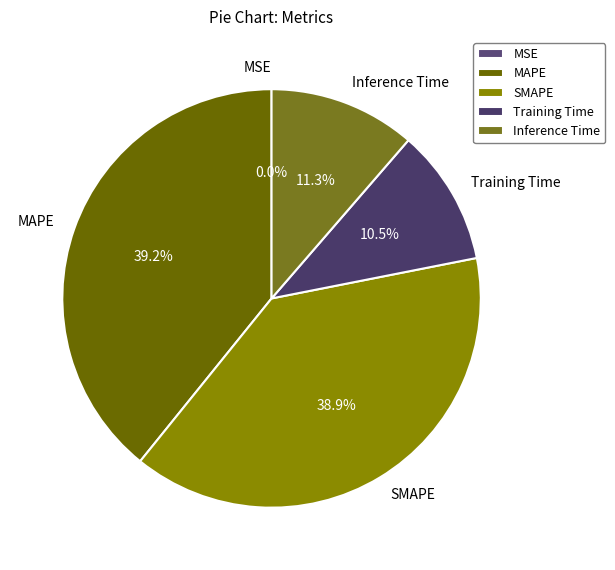

Is there any slice that represents more than half of the pie?

No